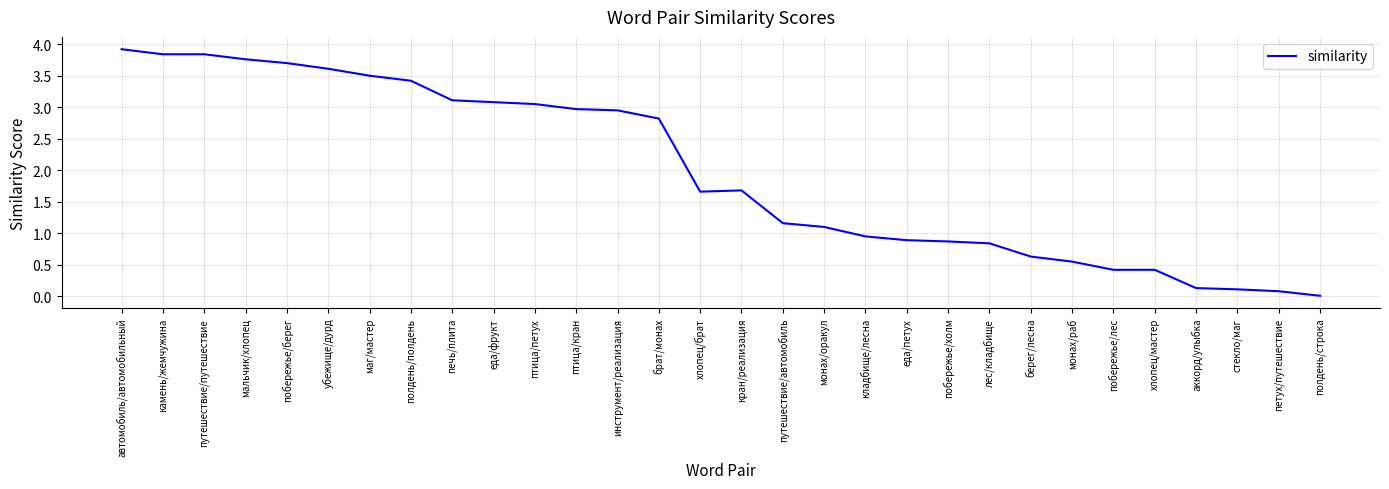

What is the difference between the maximum and minimum values?

3.9